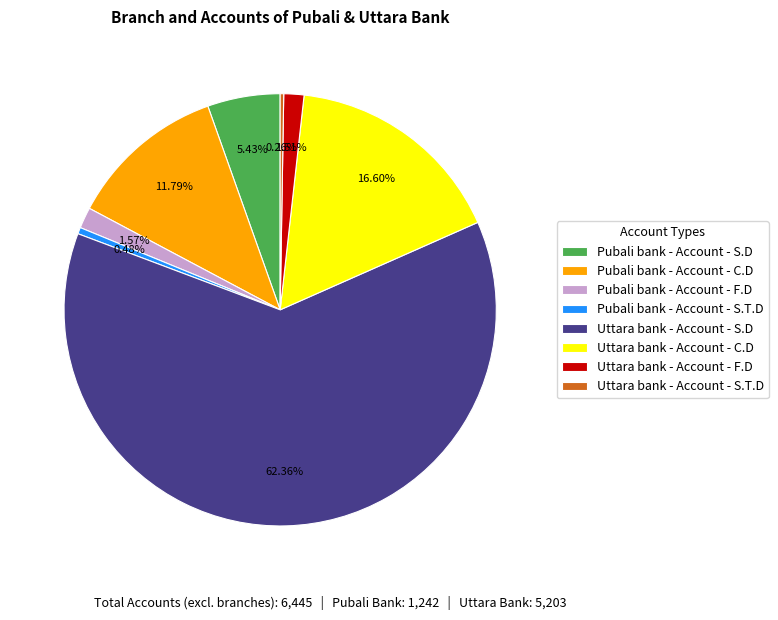

Which slice is the largest?

Uttara bank - Account - S.D